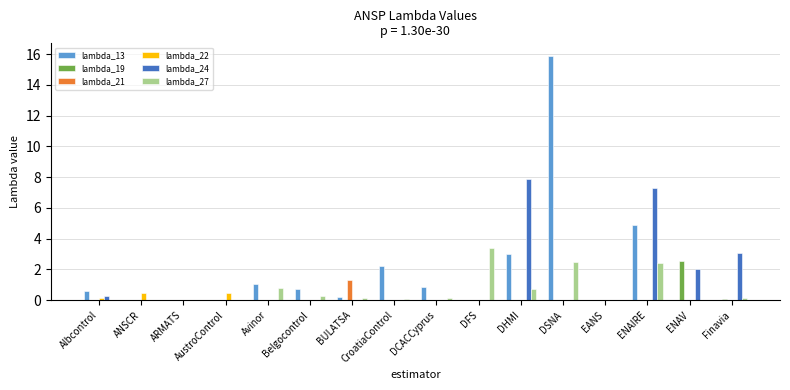

Which series has the widest spread of values?

lambda_13